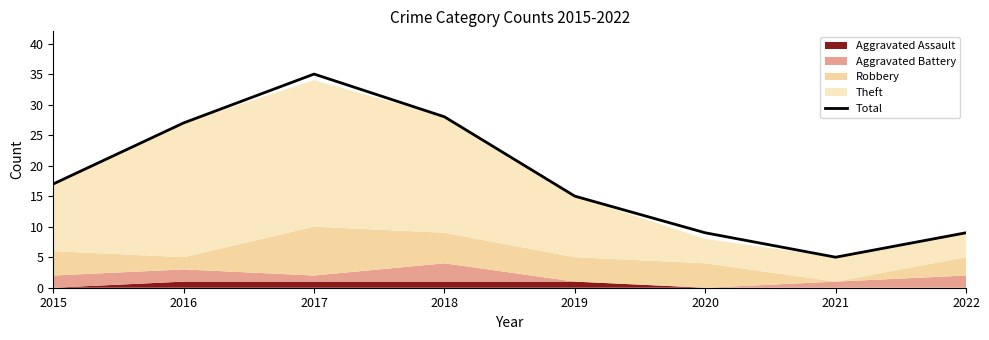

Reading left to right, extract all data points from this chart.

17	27	35	28	15	9	5	9